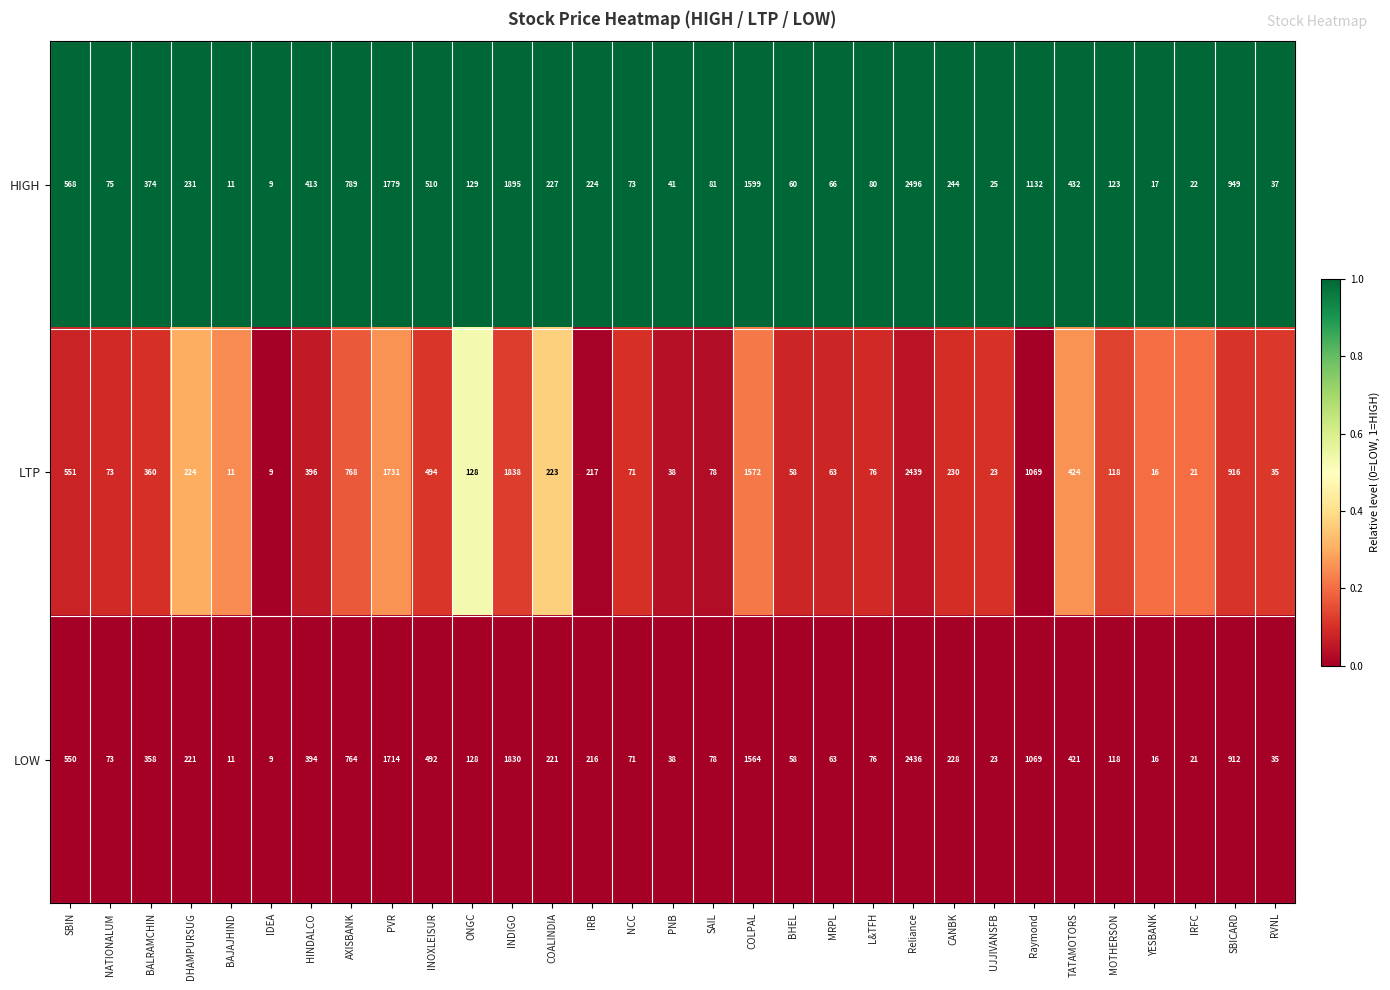

What is the total value across all series at BAJAJHIND?

33